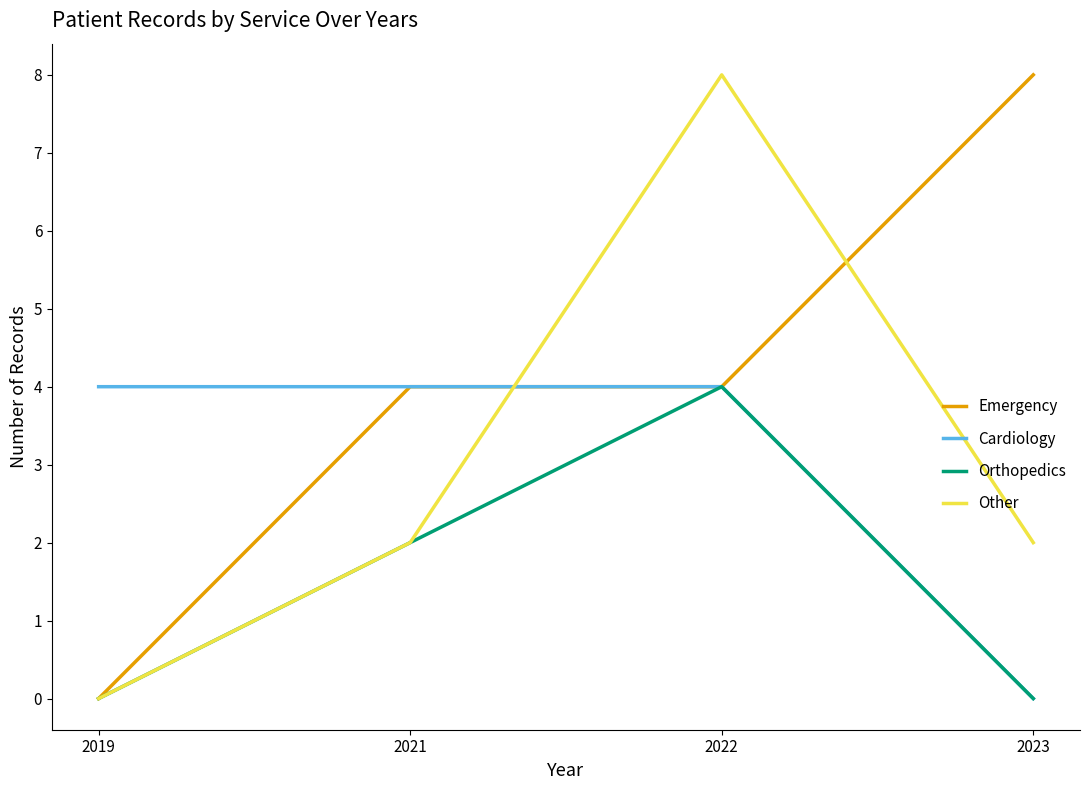

What is the total value across all series at 2021?

12